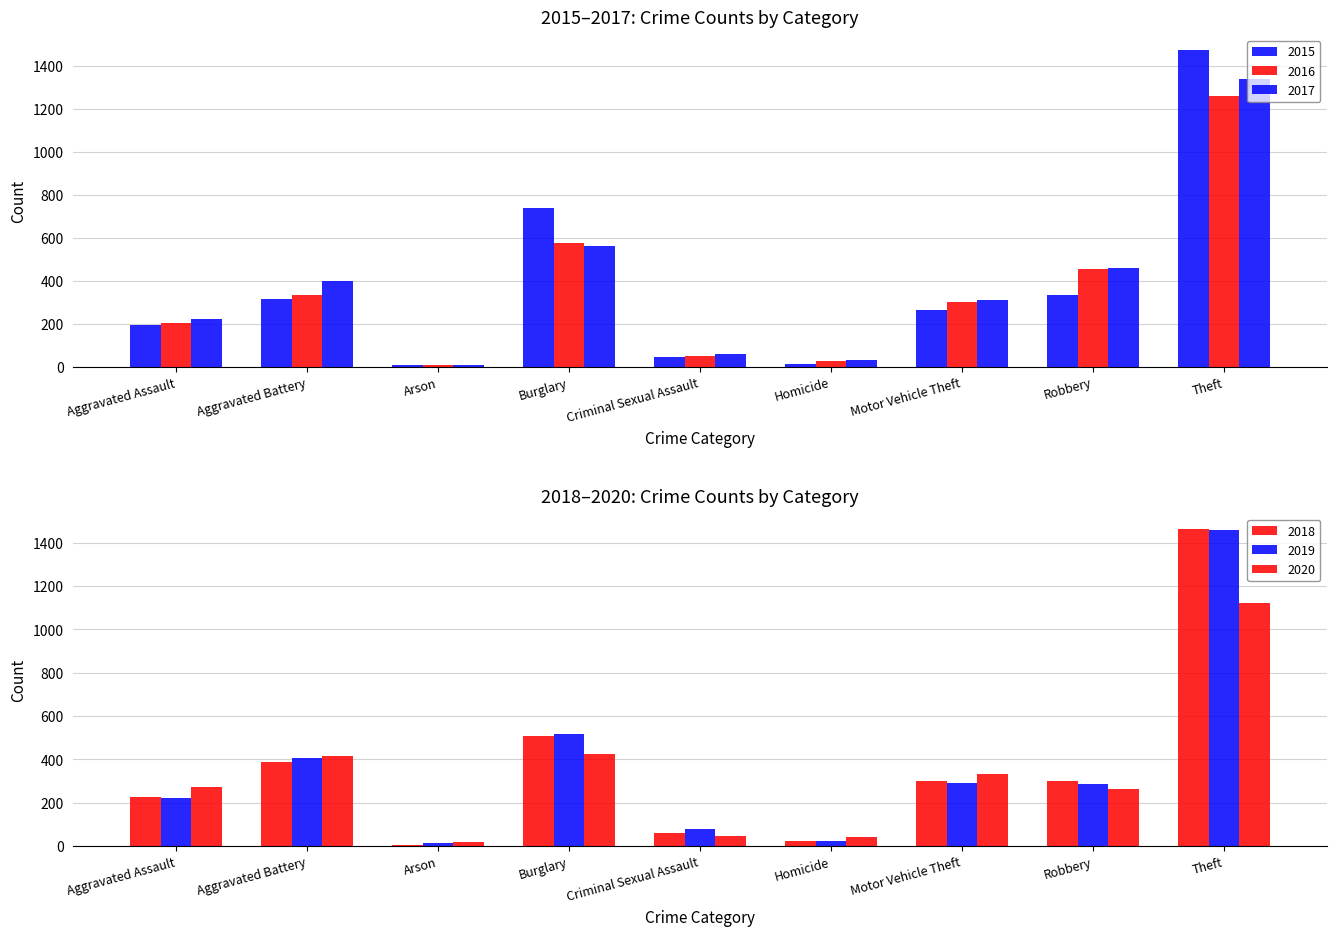

Reading left to right, transcribe all the data shown in this chart.

2015: 194	316	9	738	46	15	263	337	1474
2016: 206	336	7	576	50	26	304	454	1259
2017: 225	400	10	562	62	33	312	460	1339
2018: 225	389	7	506	60	25	298	301	1461
2019: 223	407	12	517	77	22	290	287	1459
2020: 273	415	17	425	48	41	333	263	1120